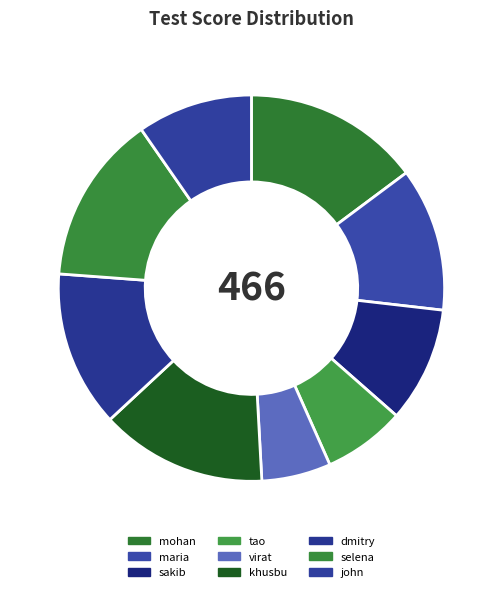

How many slices are in this pie chart?

9